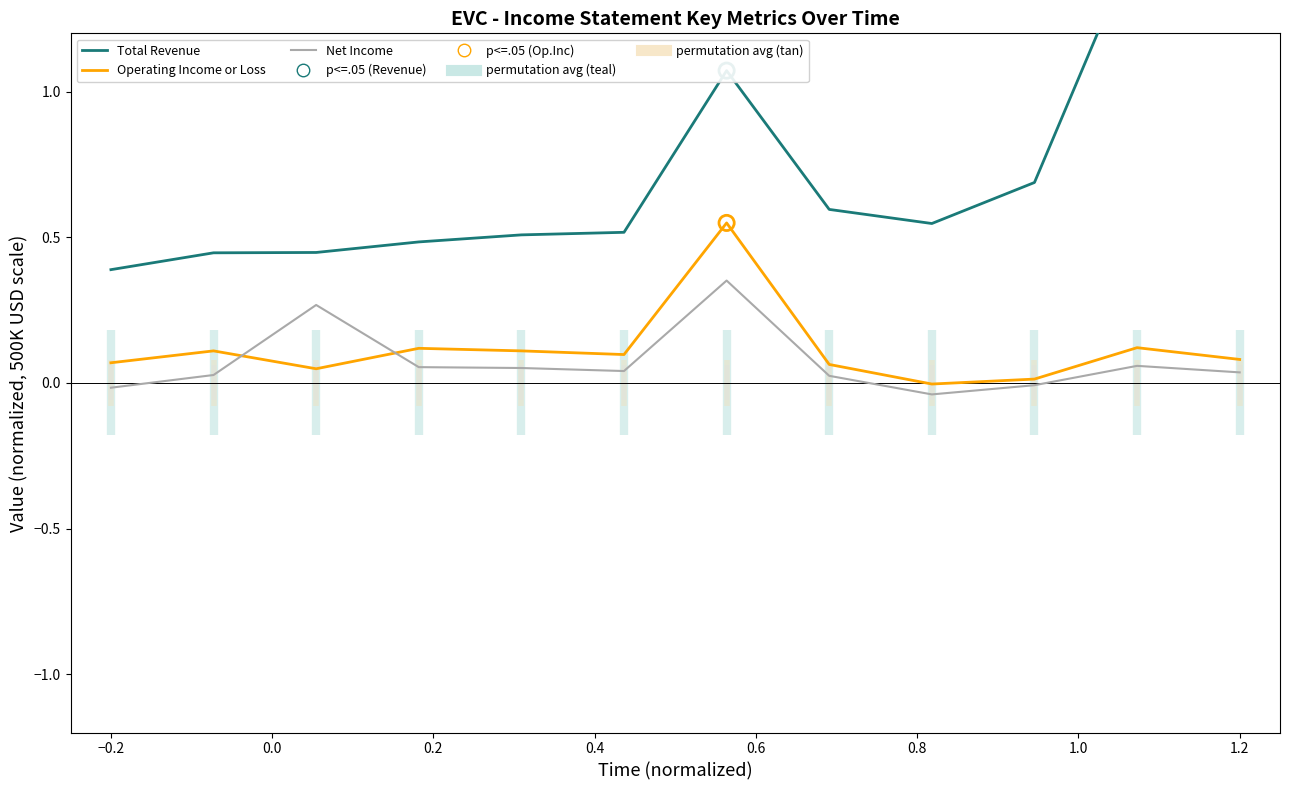

Which series contains the highest Y value?

Total Revenue